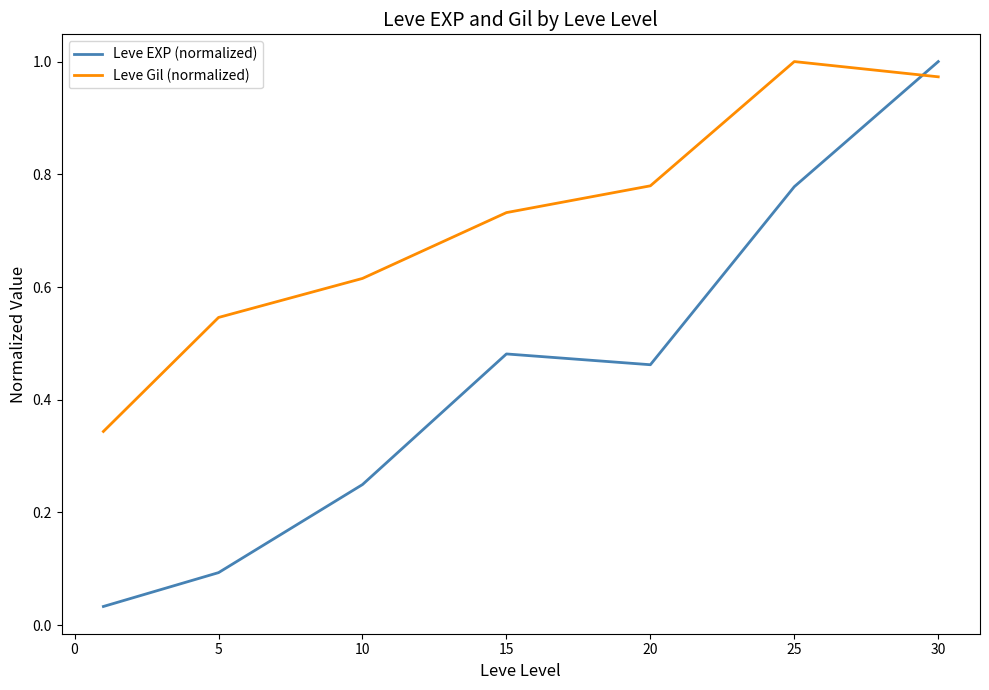

How many times do Leve Gil (normalized) and Leve EXP (normalized) cross each other?

1